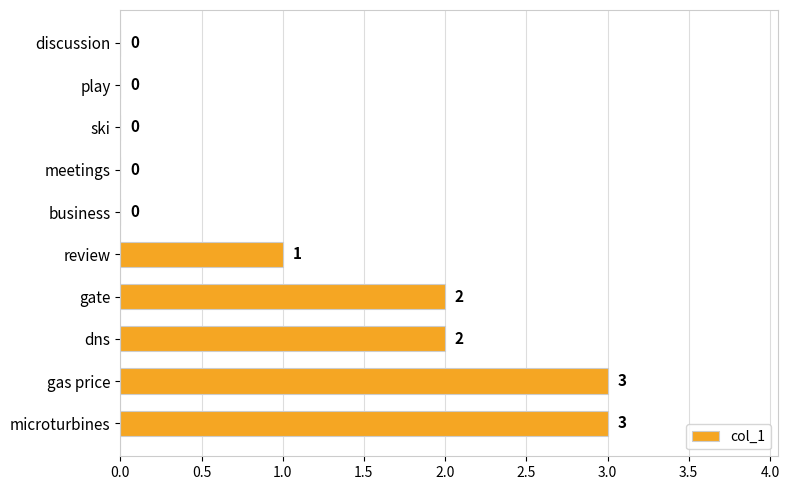

The chart shows a value of 0 at ski. True or false?

True